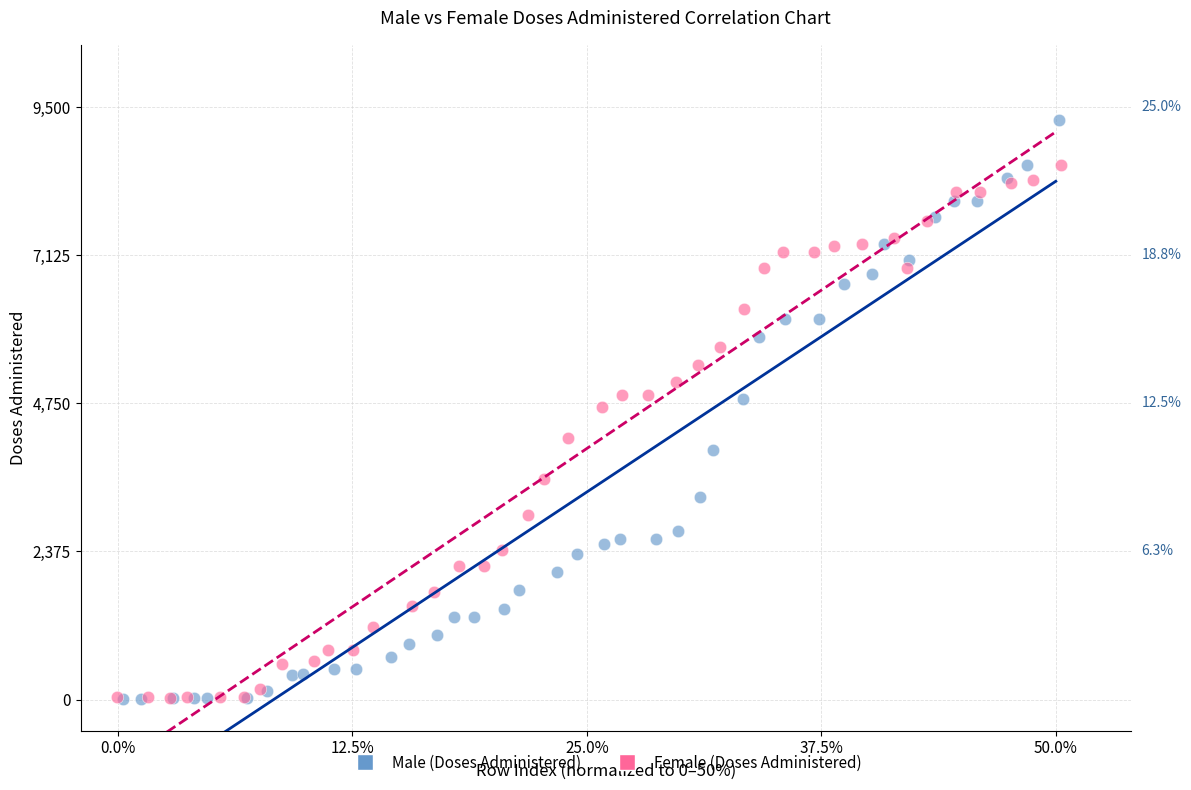

Which series reaches the maximum Y coordinate?

Male (Doses Administered)